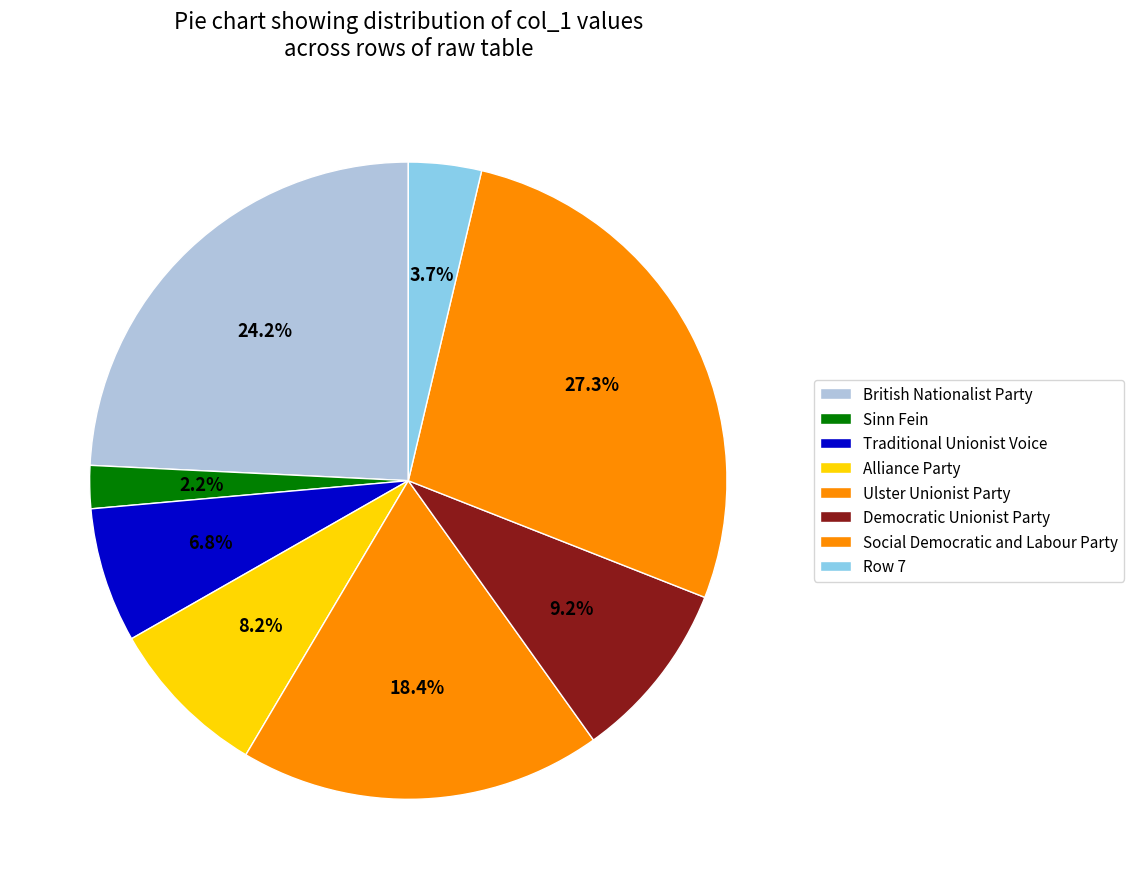

How many segments does this pie chart have?

8